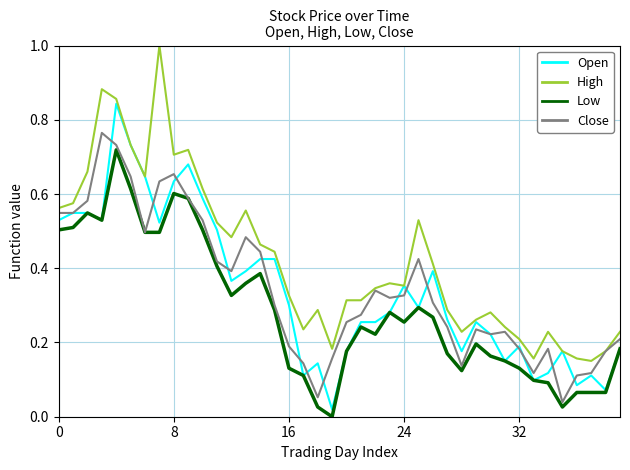

What is the sum of all Low values?

11.4